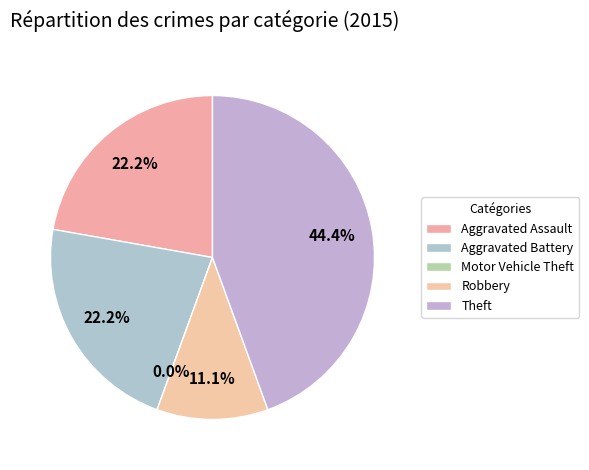

Between Aggravated Assault and Robbery, which is larger?

Aggravated Assault